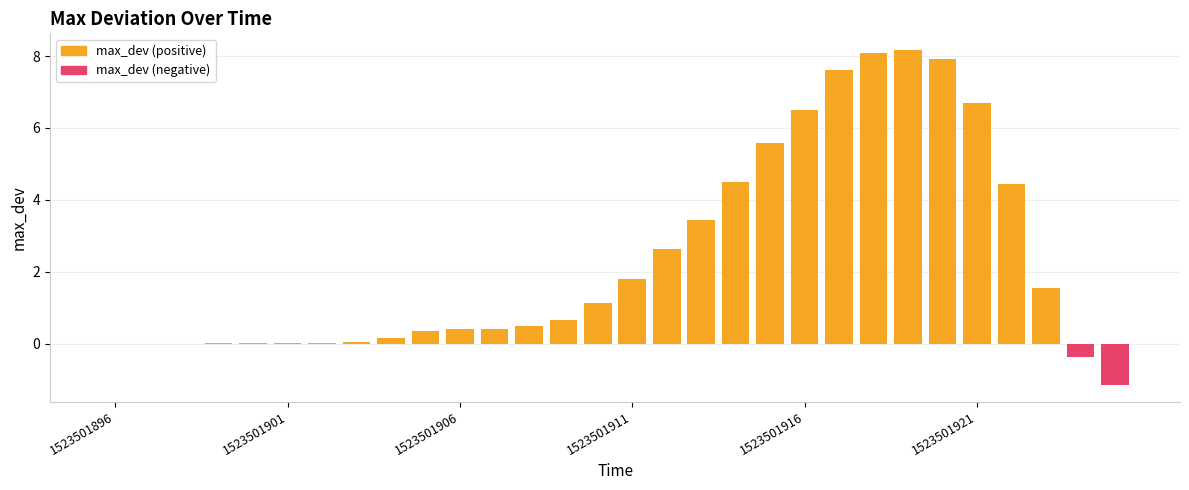

Rank the categories by value from highest to lowest.

1523501919, 1523501918, 1523501920, 1523501917, 1523501921, 1523501916, 1523501915, 1523501914, 1523501922, 1523501913, 1523501912, 1523501911, 1523501923, 1523501910, 1523501909, 1523501908, 1523501907, 1523501906, 1523501905, 1523501904, 1523501903, 1523501902, 1523501901, 1523501900, 1523501899, 1523501897, 1523501896, 1523501898, 1523501924, 1523501925